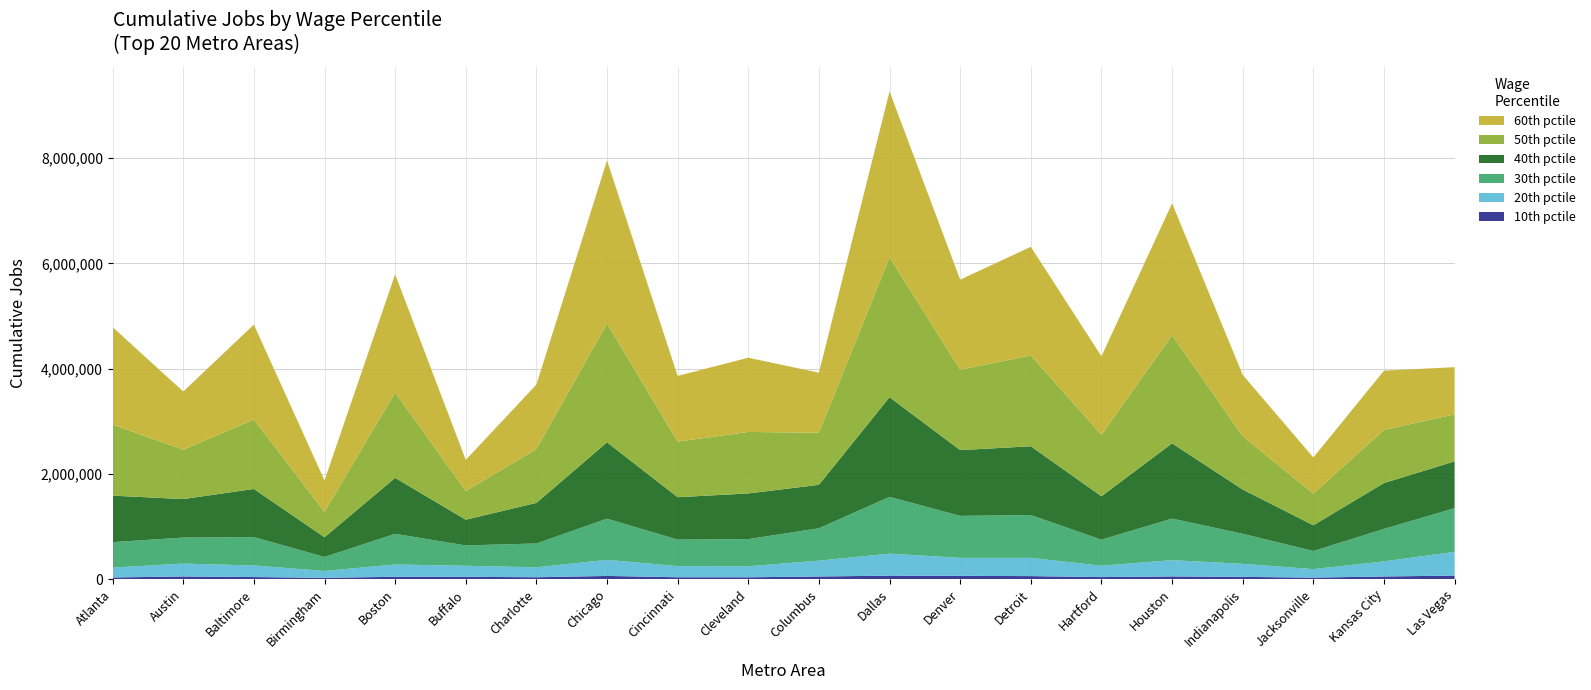

Reading left to right, extract all data points from this chart.

10: 31187	50160	38909	24105	44386	43697	35291	60334	35052	34441	49625	65805	62272	57058	38271	50898	42334	28473	49787	67274
20: 187161	244925	220238	130535	233219	209641	188297	306379	211722	209087	301604	418056	341662	346508	216432	309443	248464	161182	287412	450370
30: 484464	494183	539136	266839	582975	386918	454198	781933	504322	516984	615025	1079330	797919	813942	494557	790245	570795	344451	617423	831538
40: 883595	731502	915199	374229	1063205	488763	770678	1451087	805607	867340	825938	1893807	1249511	1307016	825316	1429365	840424	489403	871347	888493
50: 1349658	938597	1320280	482502	1622819	544381	1024155	2259834	1055313	1169079	990123	2659576	1528240	1726422	1166832	2057094	1013913	601372	1009014	893252
60: 1852199	1106297	1803526	597293	2245988	593060	1224185	3098658	1249533	1410739	1140390	3151871	1711466	2064581	1493350	2503954	1165886	686489	1126852	896922